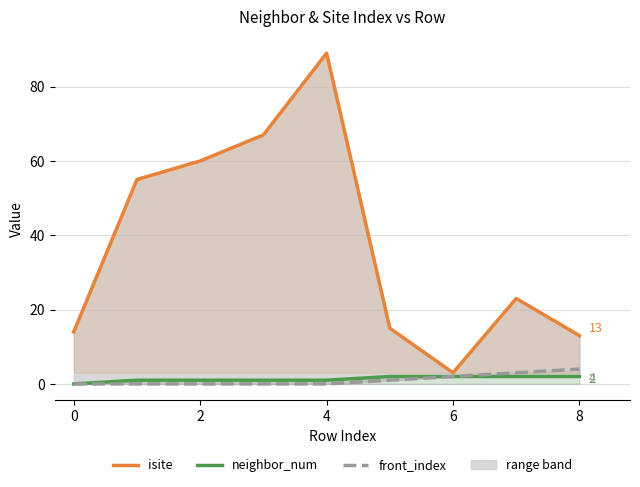

Count the neighbor_num values in the range 1 to 2.

8